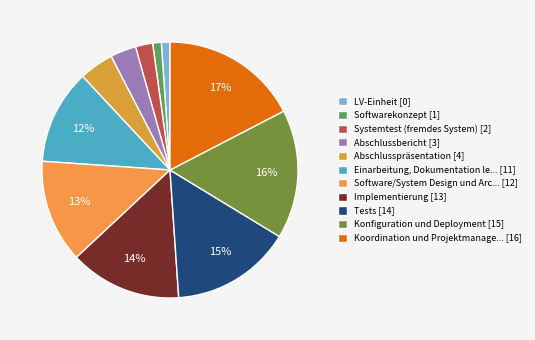

How many segments does this pie chart have?

11